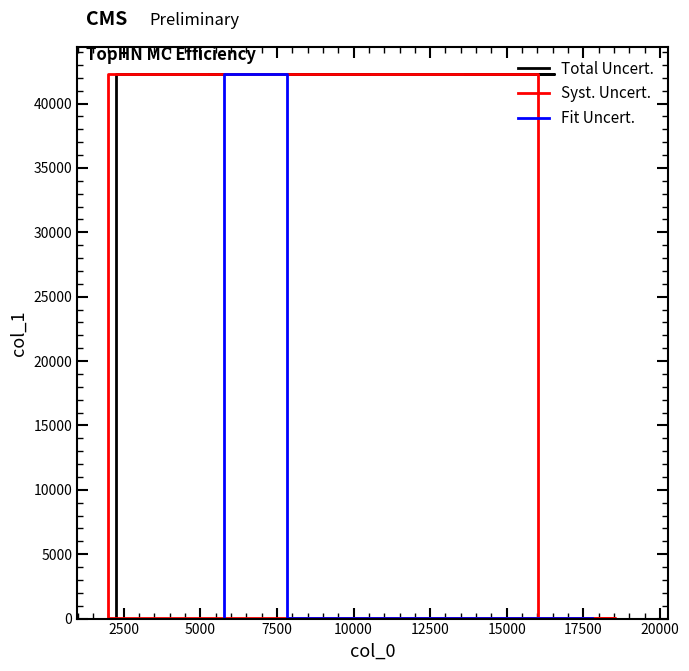

What is the label of the 6th point from the left?

2261